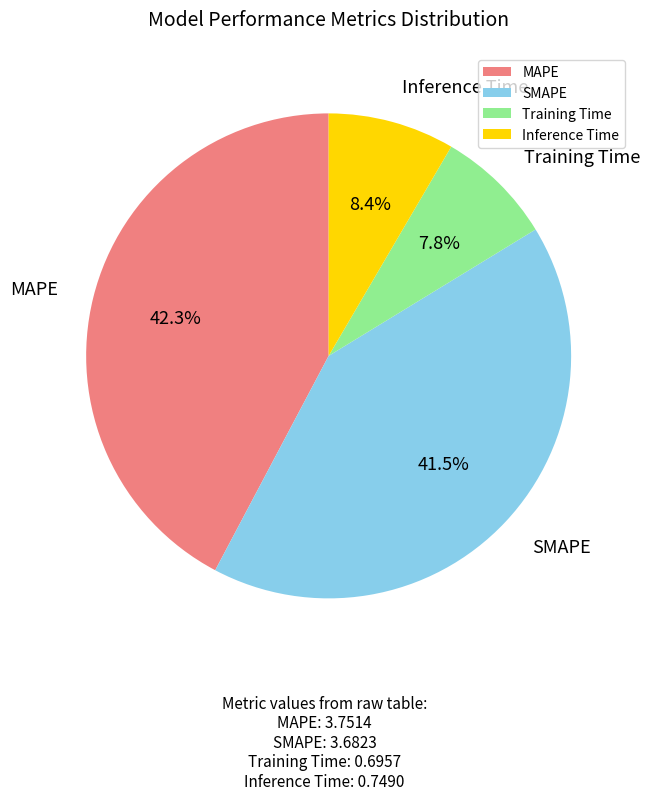

Which has a higher value, Training Time or MAPE?

MAPE